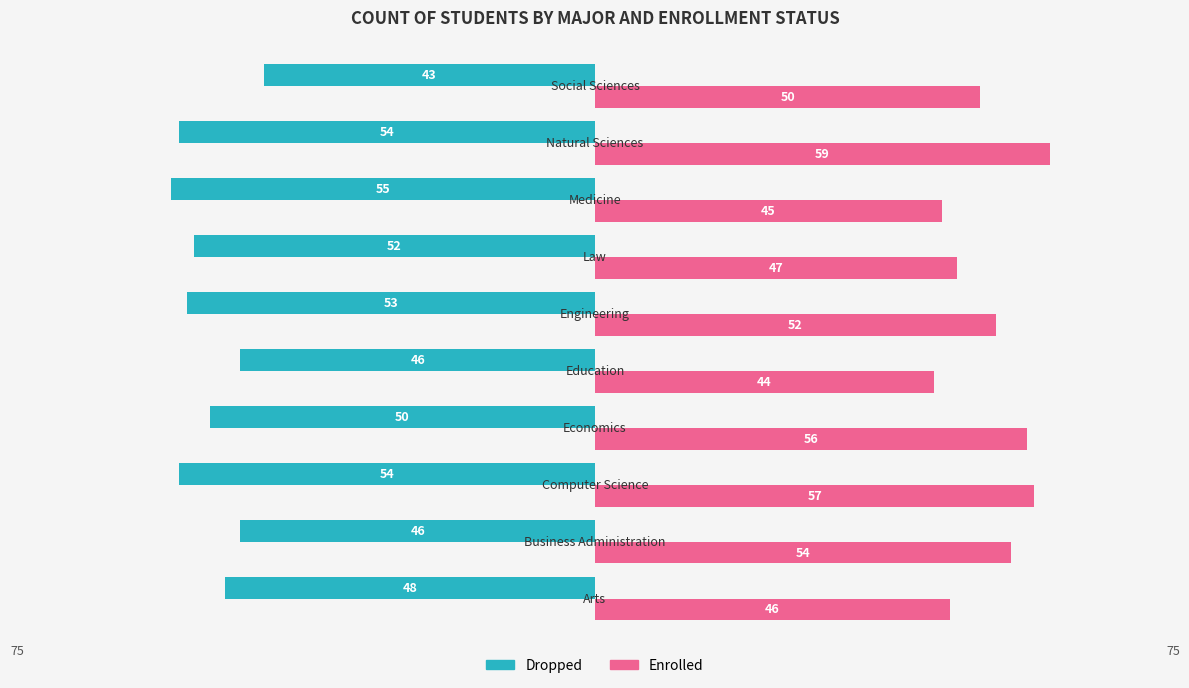

What is the difference between the maximum and minimum values in the Enrolled series?

15